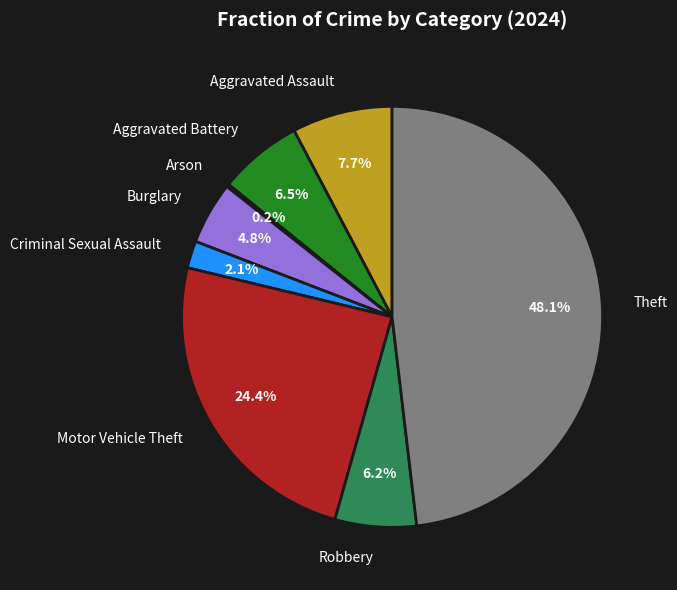

To the nearest percent, what is the difference between the largest and smallest slice percentages?

48%